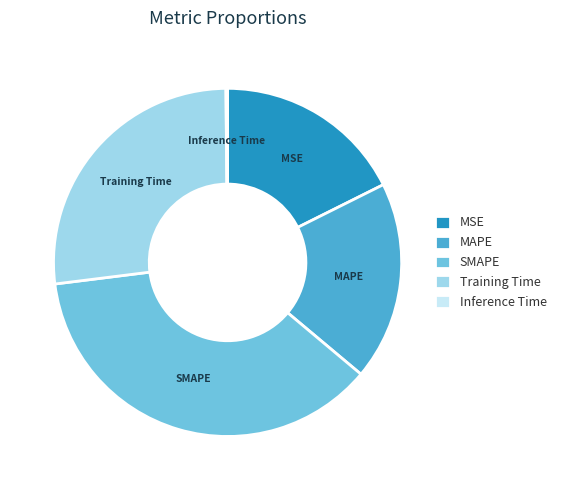

What is the ratio of the value at MAPE to the value at SMAPE?

0.5